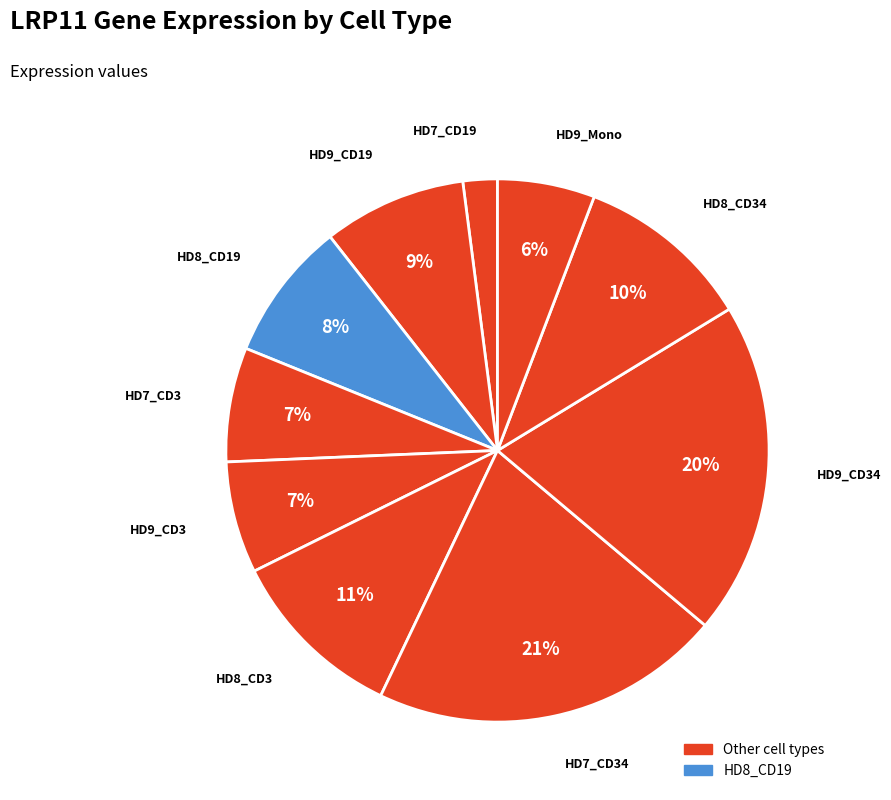

Between HD8_CD34 and HD9_CD3, which is larger?

HD8_CD34